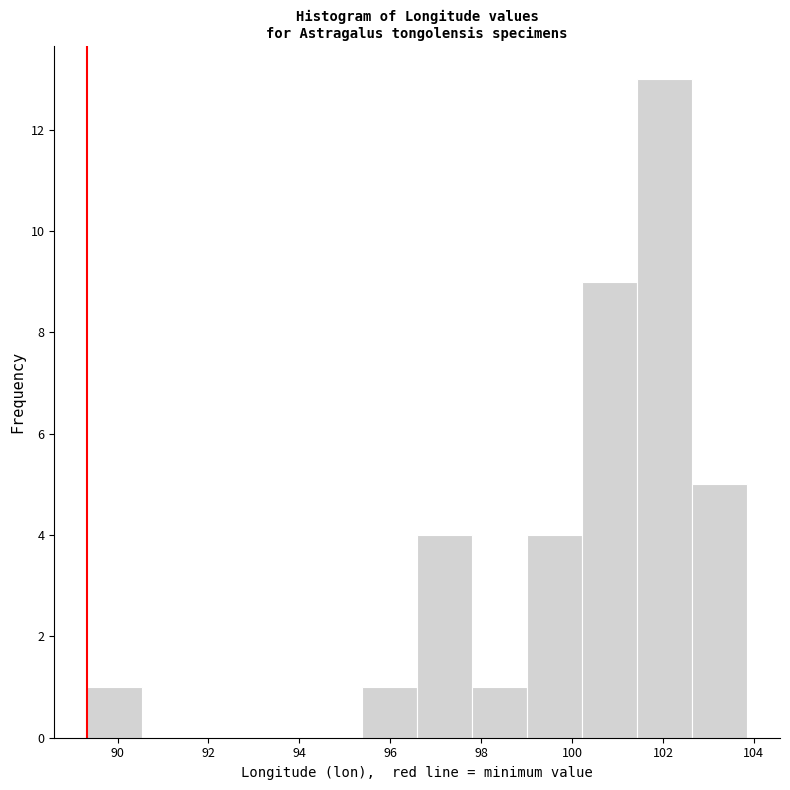

How tall is the bar that spans 99.0 to 100.2 on the x-axis? Neither the bar edges nor the heights are printed on the chart, so give them approximately, as read against the axes.

4